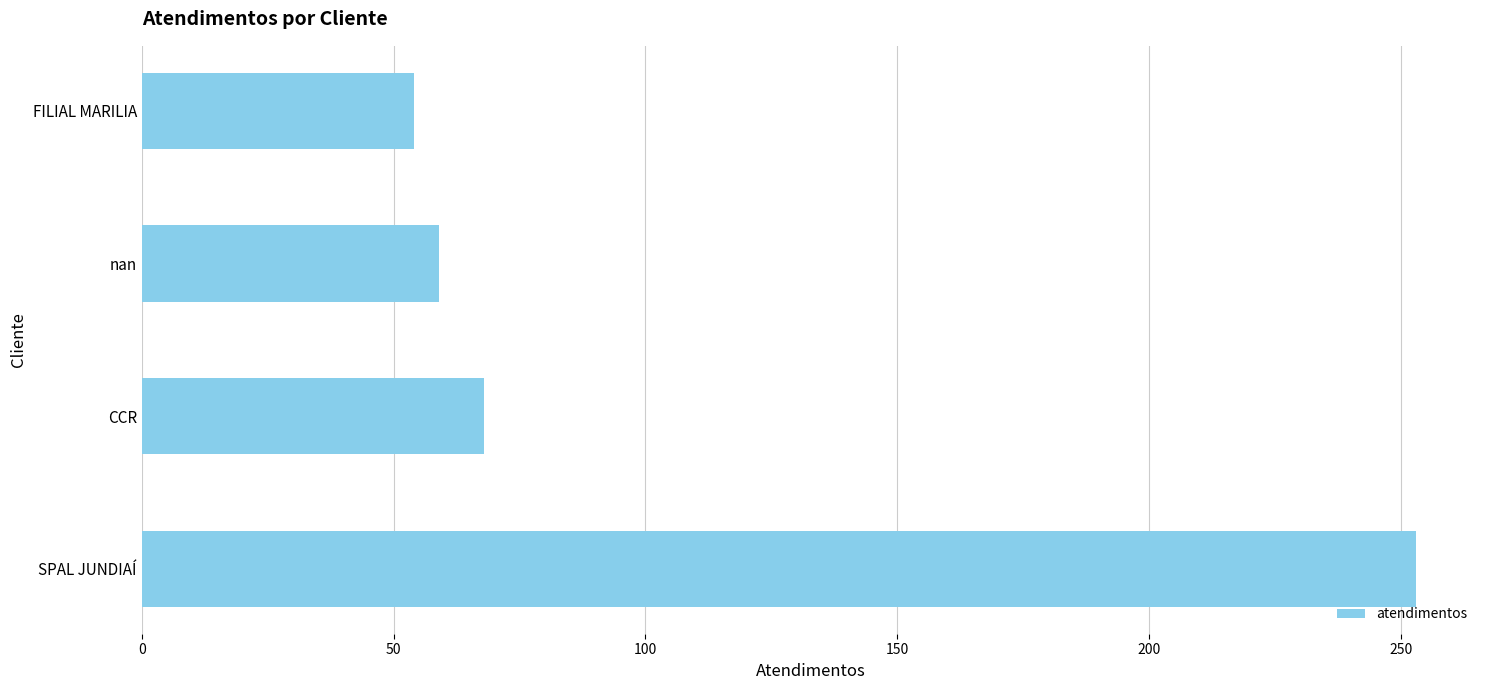

The chart shows a value of 253 at SPAL JUNDIAÍ. True or false?

True